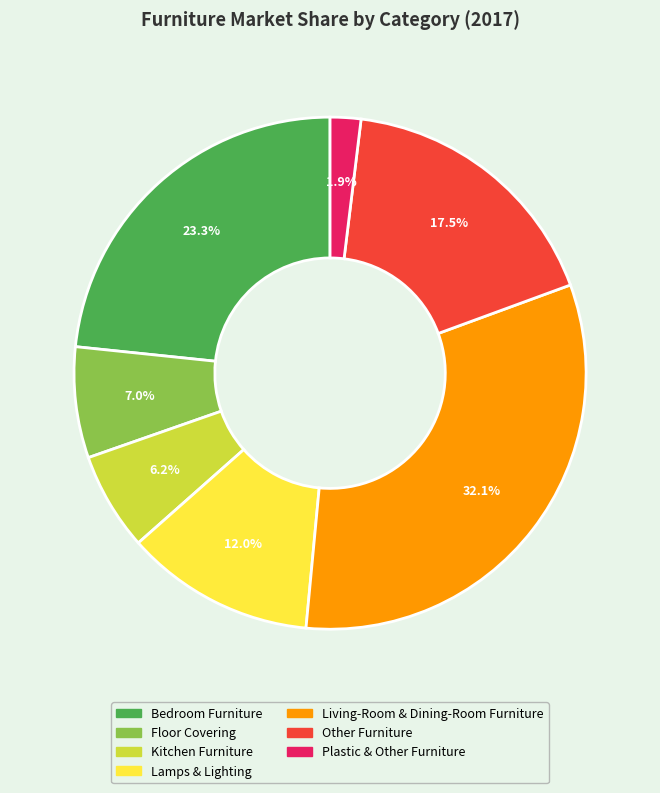

Is Plastic & Other Furniture the majority of the pie?

No